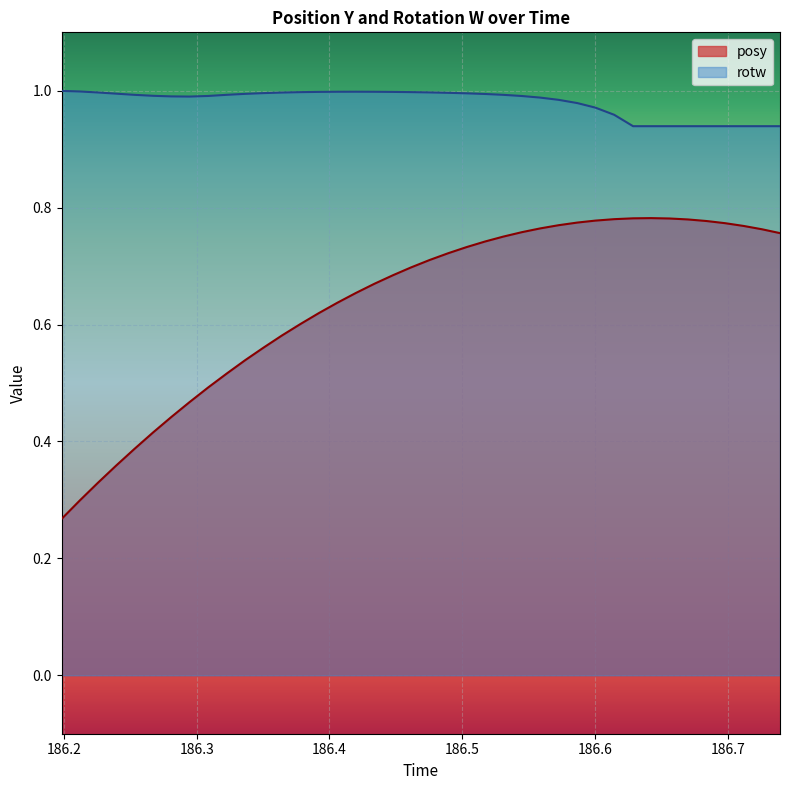

True or false: posy has more than 2 interior local peaks.

False